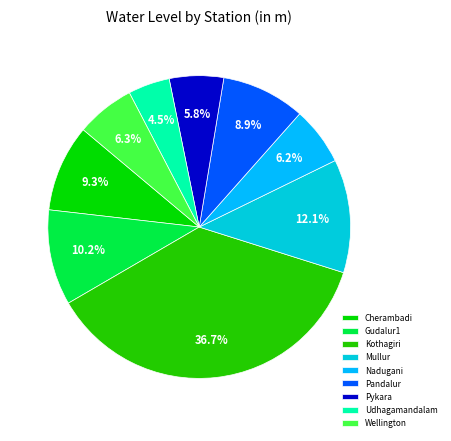

How many slices are in this pie chart?

9